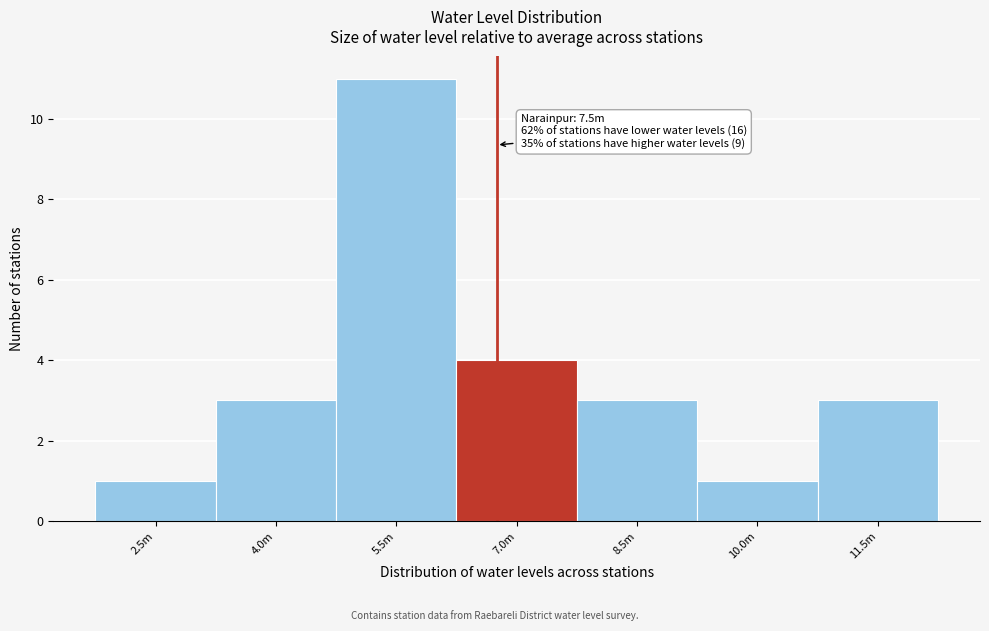

Reading left to right, list all the values displayed in this chart.

1	3	11	4	3	1	3